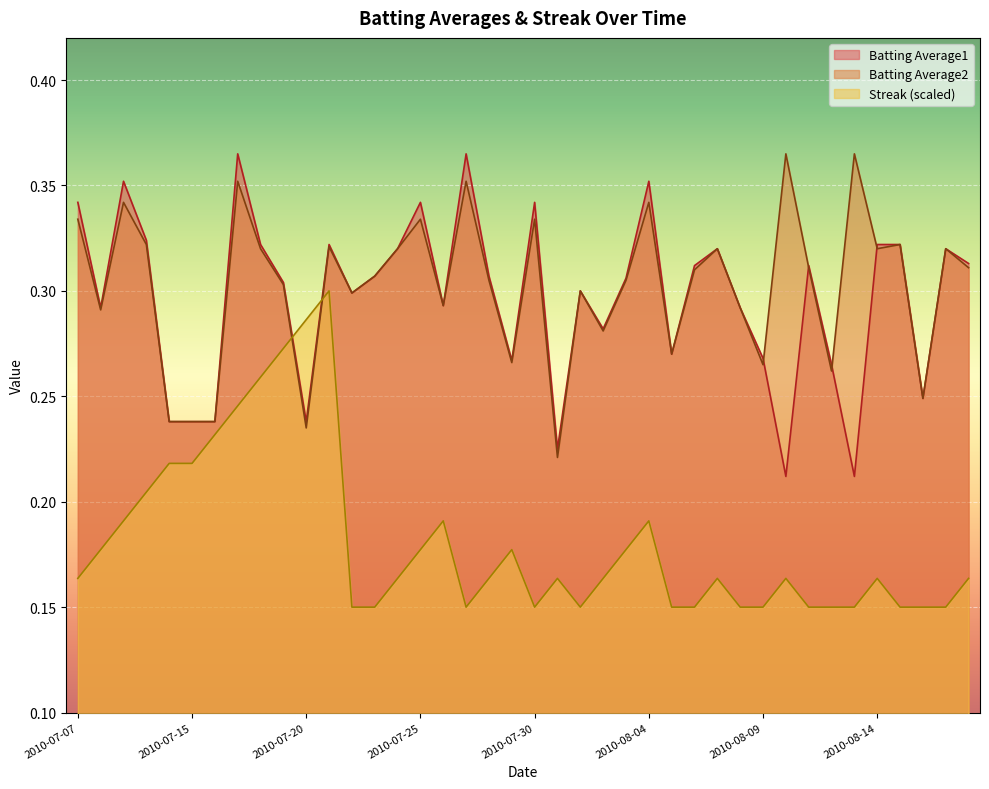

How many series are shown in this chart?

3